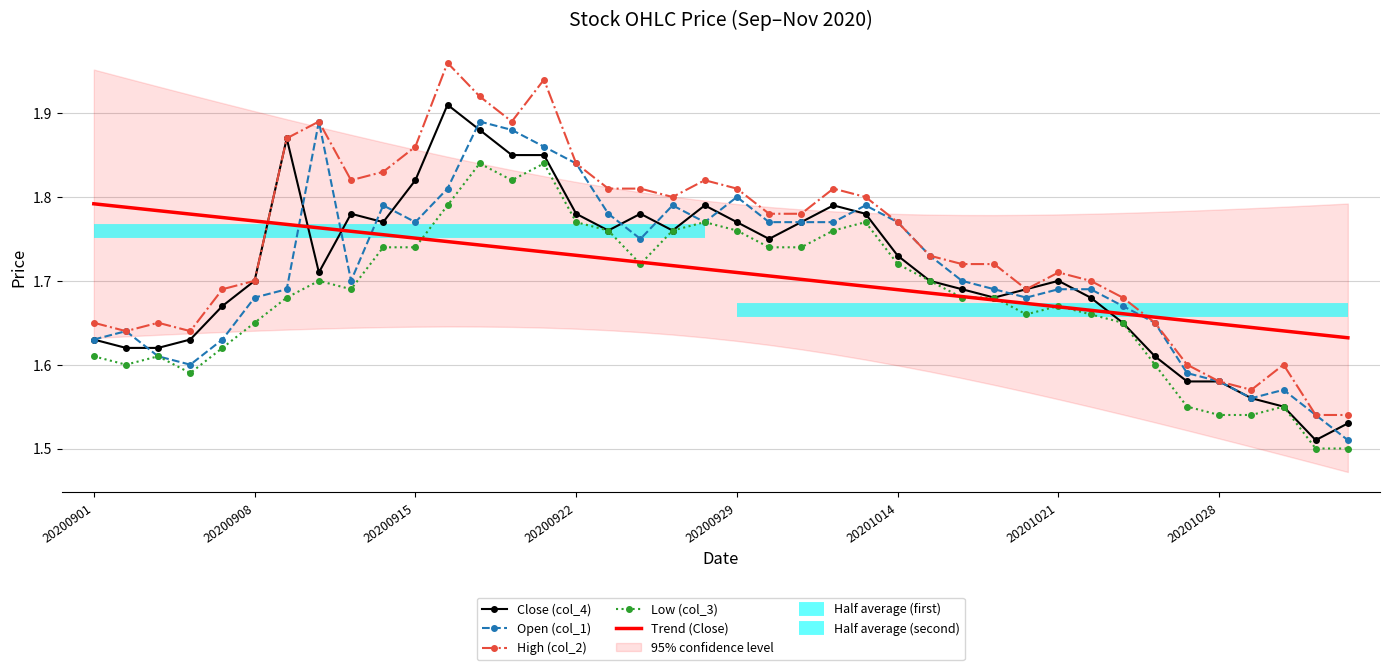

True or false: Close (col_4) has more than 1 interior local peaks.

True